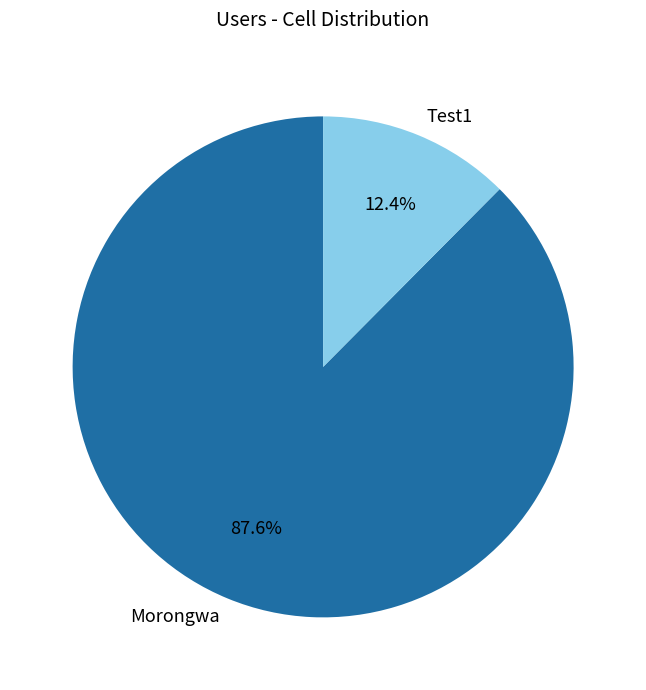

How many slices are in this pie chart?

2